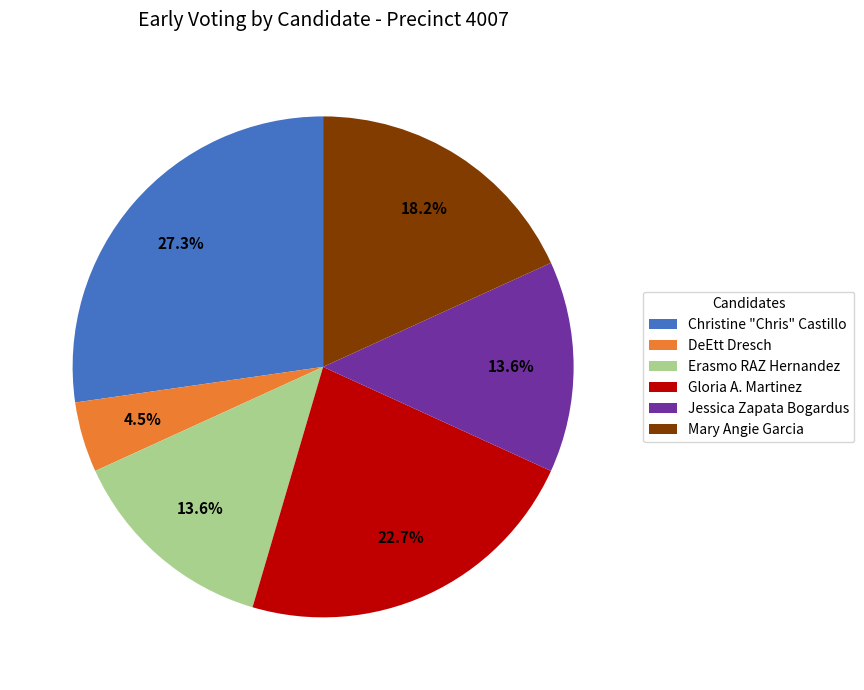

The Jessica Zapata Bogardus slice represents 28% of the pie. True or false?

False